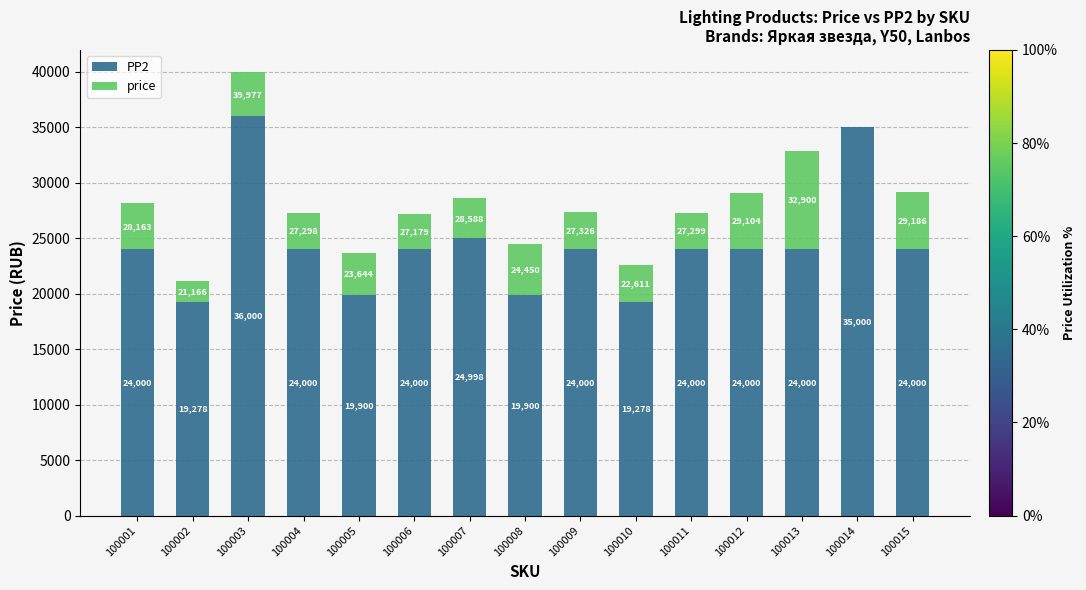

At which category is the sum across all series the highest?

100003